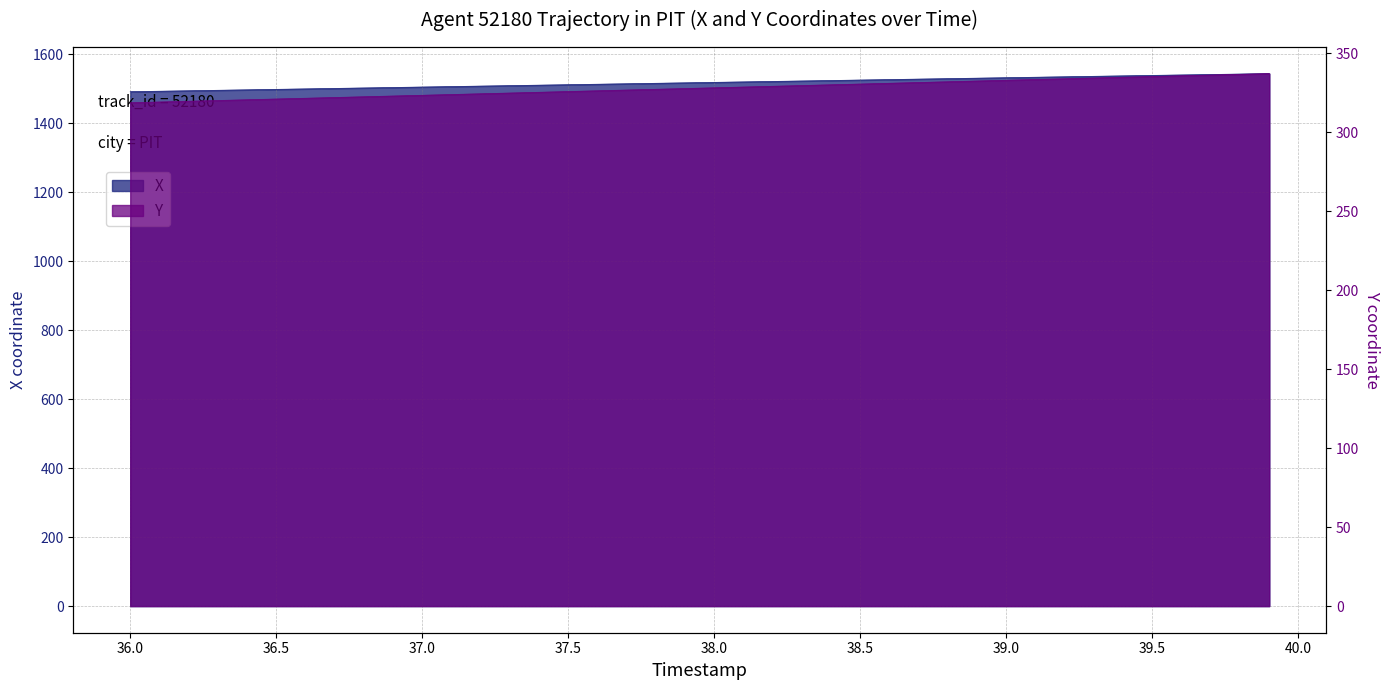

Which has a higher value, 36.7 or 39.4?

39.4